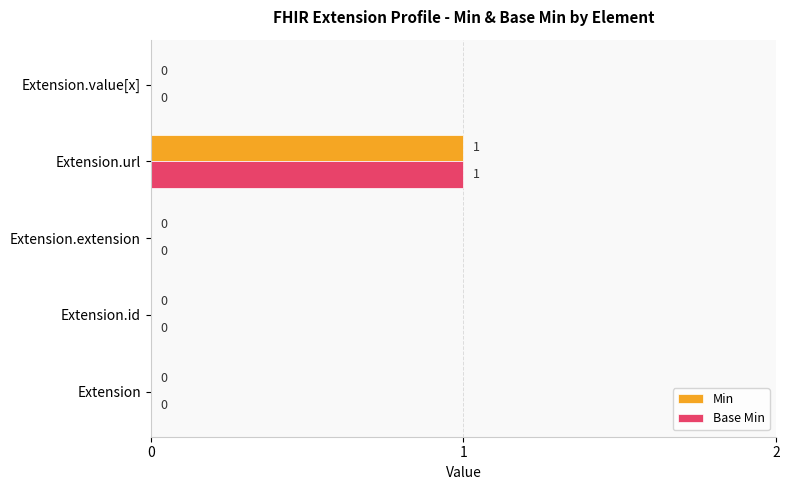

The Base Min series shows 2 at Extension.url. True or false?

False